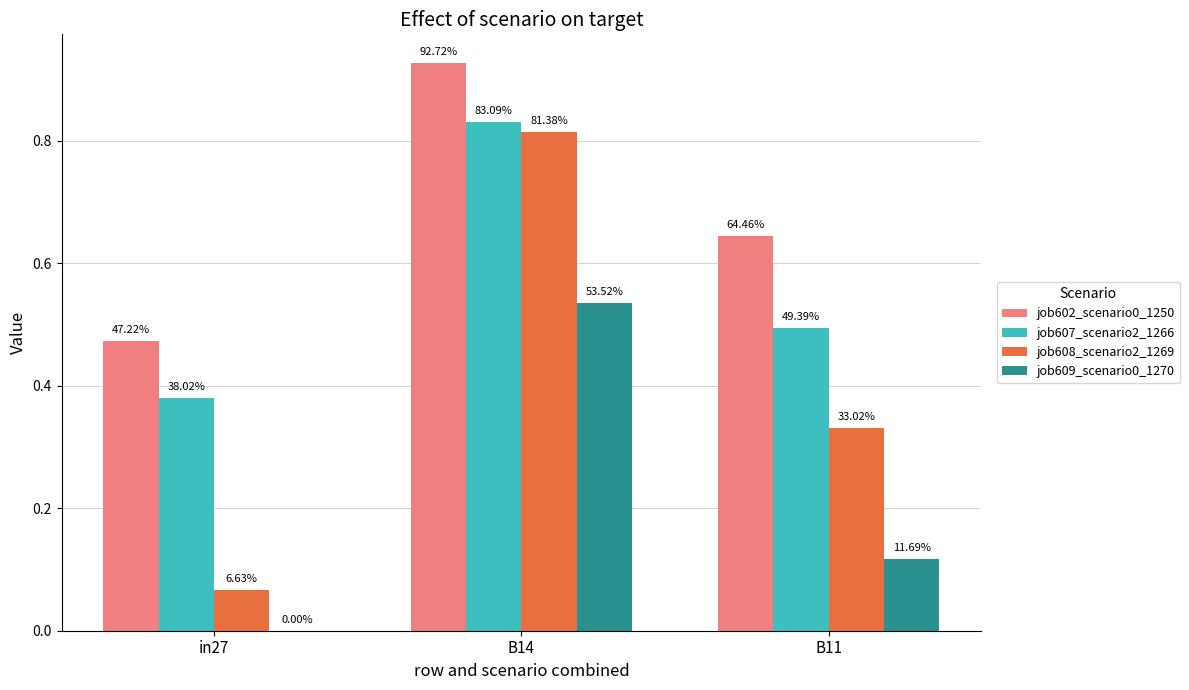

What are all the series names shown in the legend?

job602_scenario0_1250, job607_scenario2_1266, job608_scenario2_1269, job609_scenario0_1270